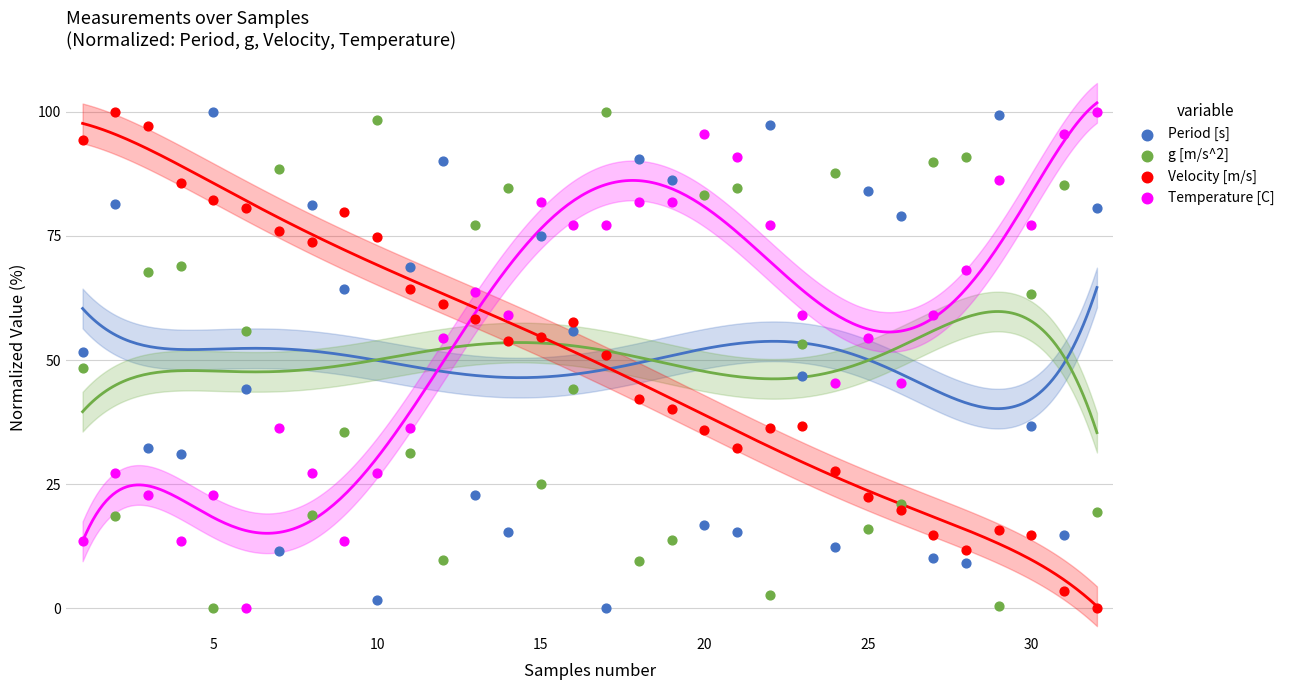

Across all data points, what is the range of X values (max minus min)?

31.0